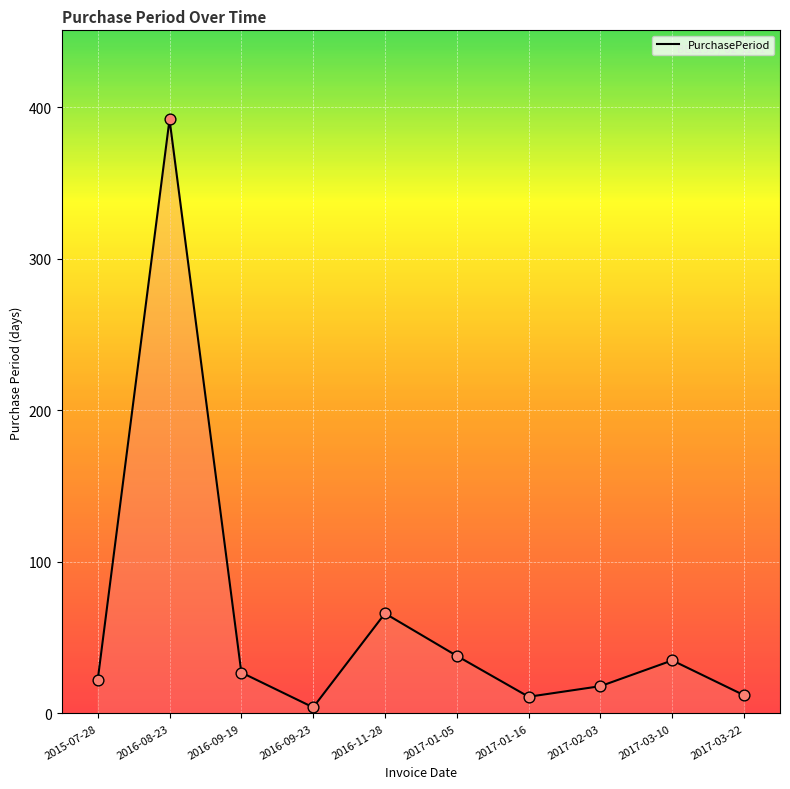

What is the change in value from 2016-11-28 to 2017-01-16?

-55